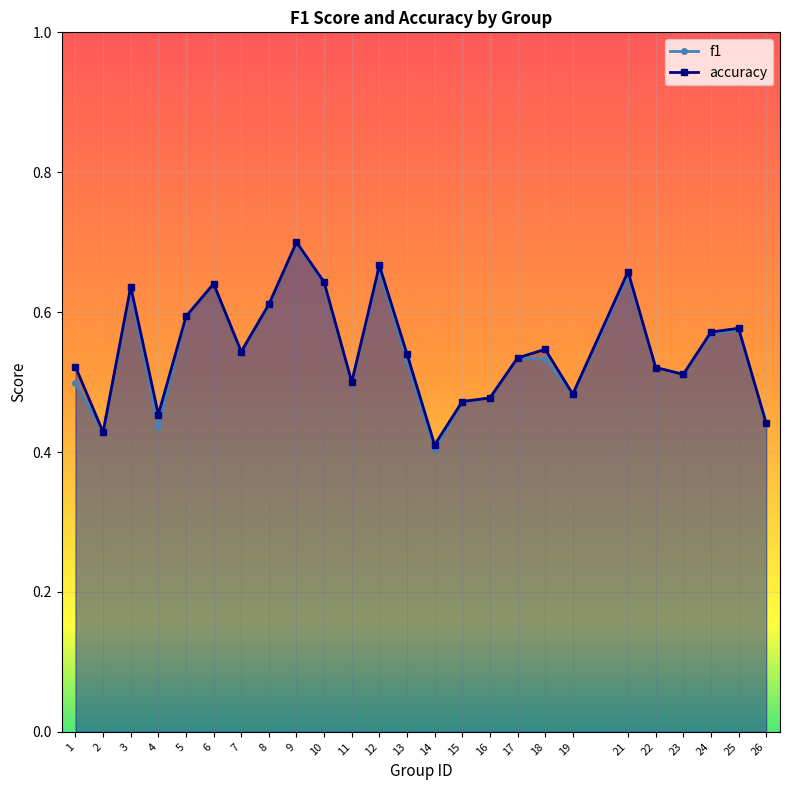

True or false: accuracy and f1 intersect in this chart.

False